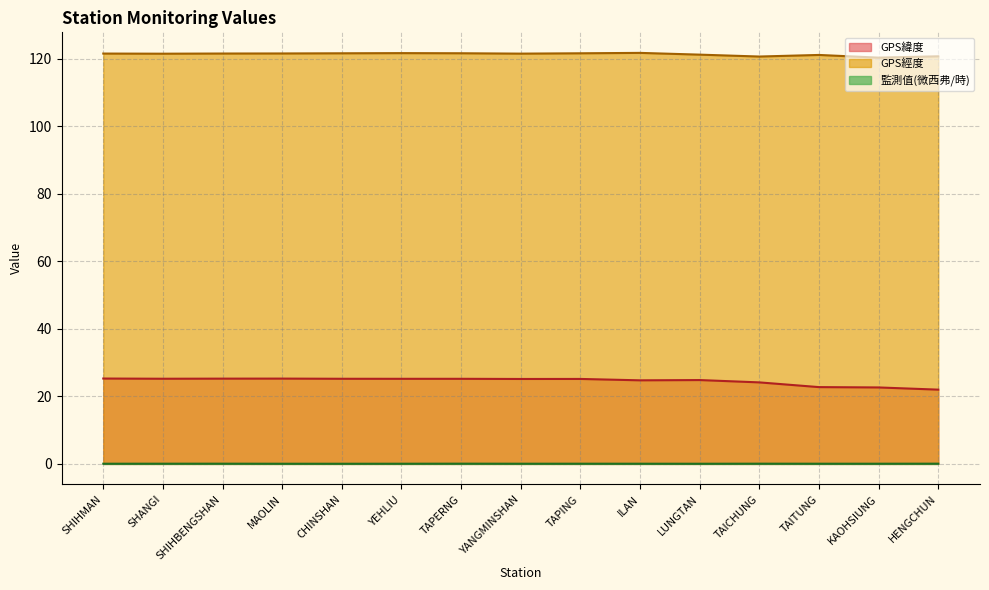

What is the sum of the GPS經度 values at TAPING and ILAN?

243.4